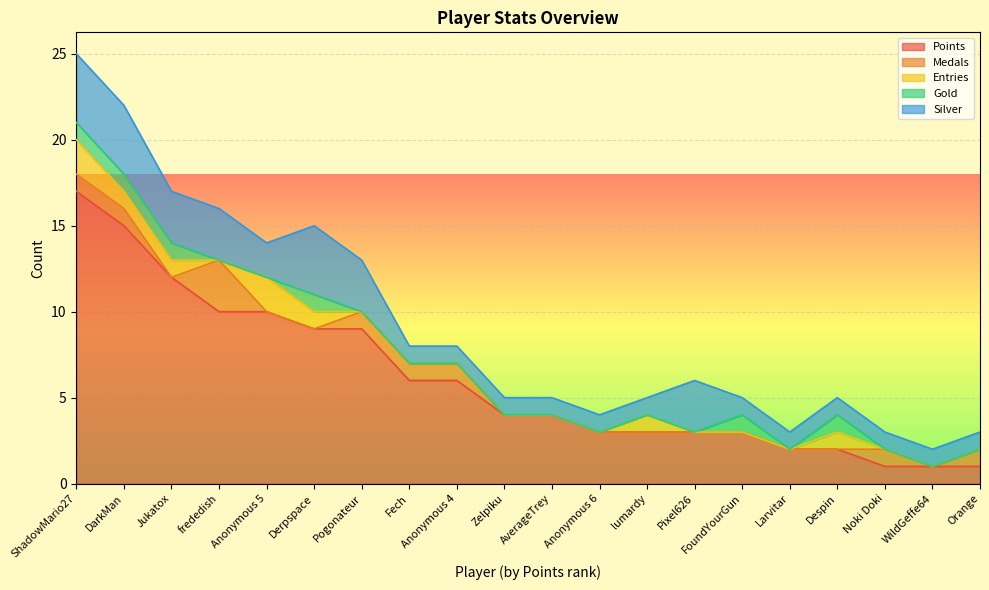

True or false: Points and Gold intersect in this chart.

False